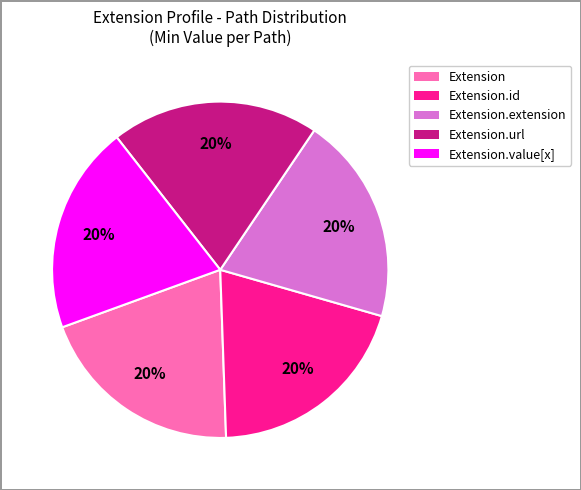

Is there any slice that represents more than half of the pie?

No